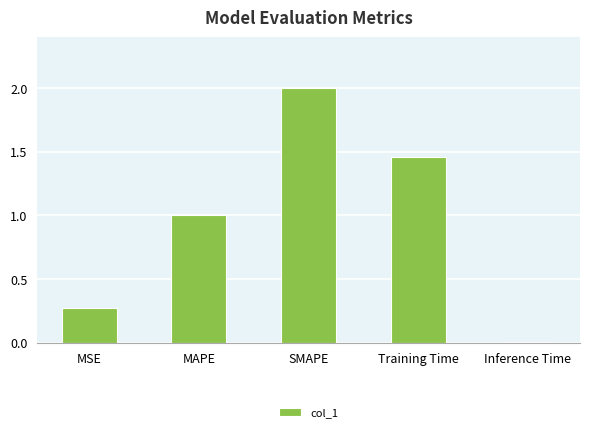

At which label does the data first exceed 1?

MAPE